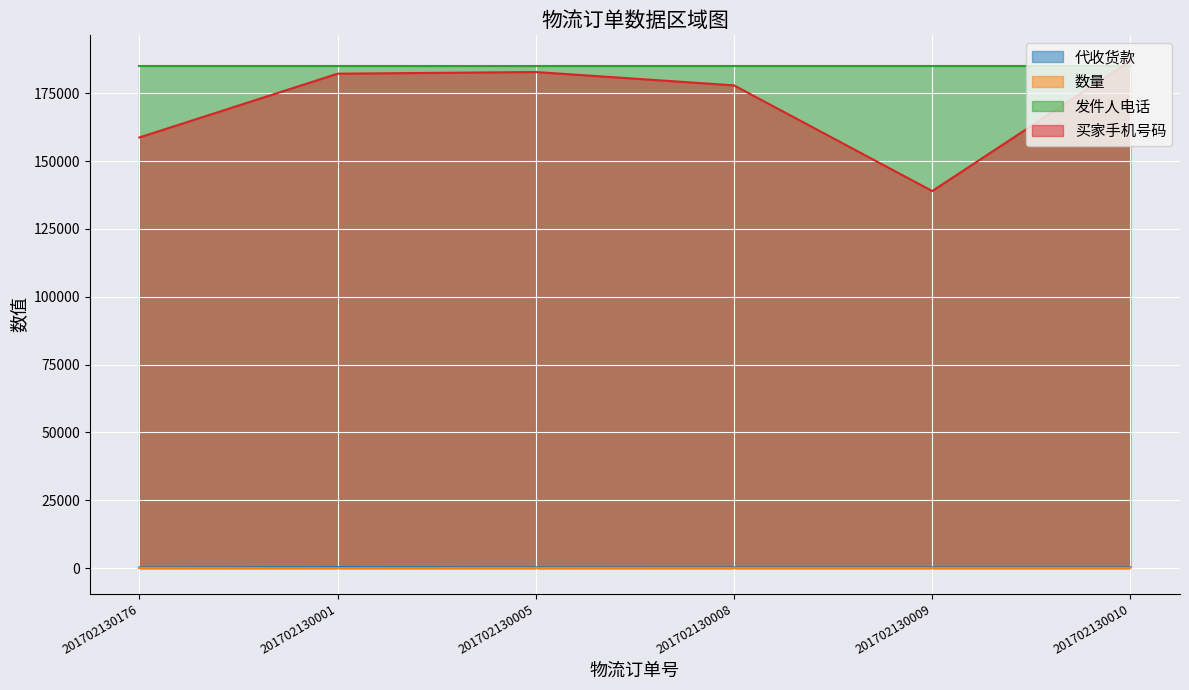

What is the difference between the maximum and second lowest values in the 买家手机号码 series?

28282.7